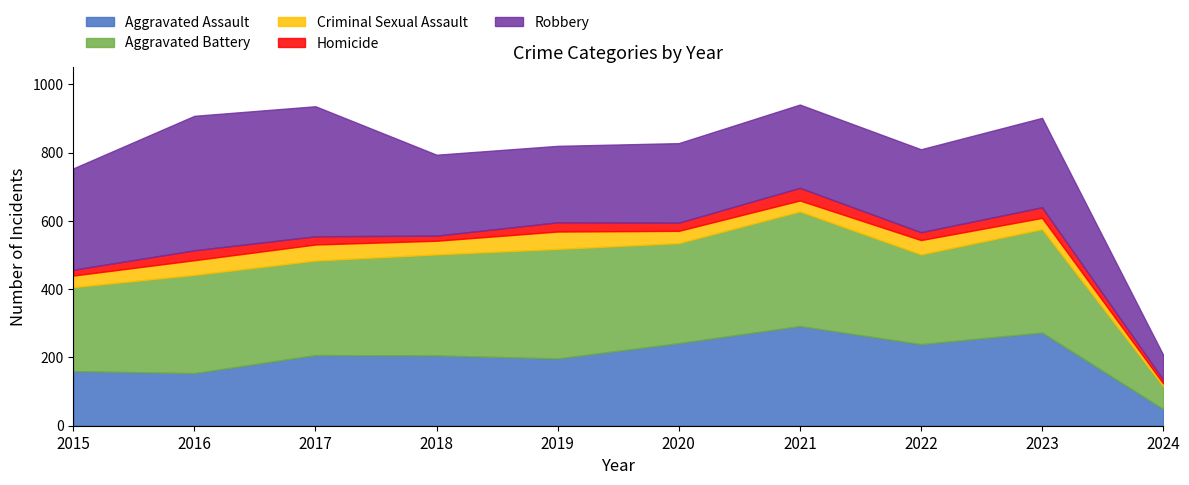

What value does the Homicide series have at 2017, to the nearest 5?

25